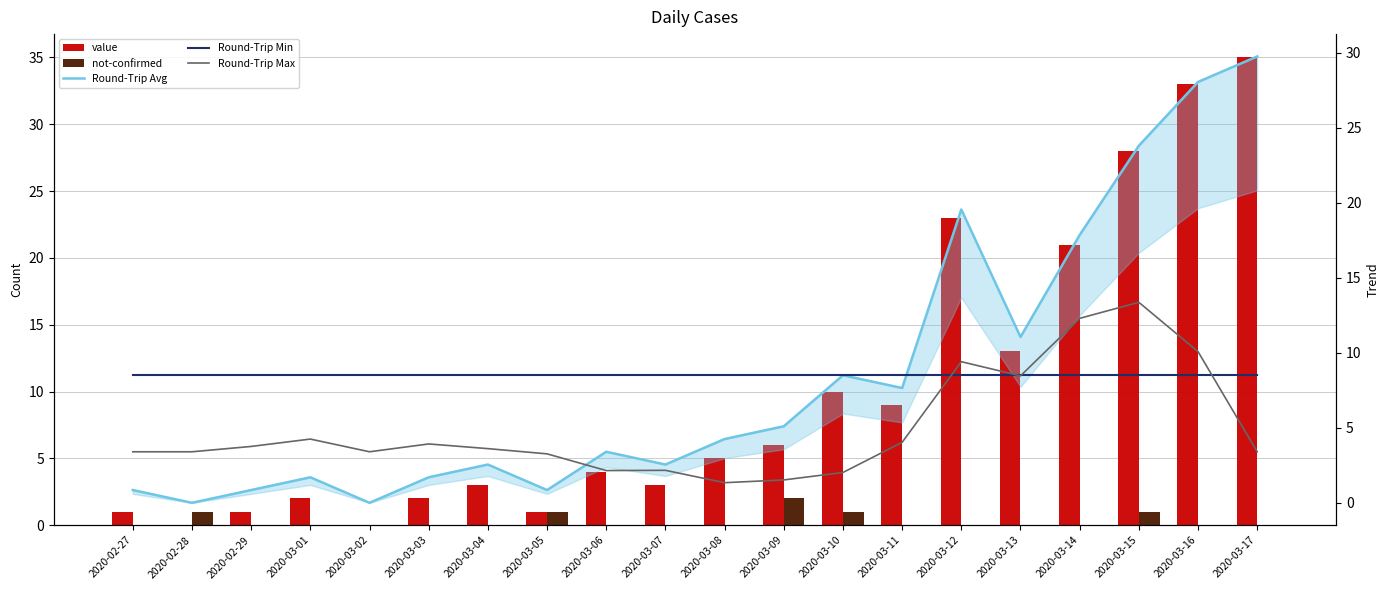

Reading right to left, extract all data points from this chart.

value: 2020-03-17=35.0	2020-03-16=33.0	2020-03-15=28.0	2020-03-14=21.0	2020-03-13=13.0	2020-03-12=23.0	2020-03-11=9.0	2020-03-10=10.0	2020-03-09=6.0	2020-03-08=5.0	2020-03-07=3.0	2020-03-06=4.0	2020-03-05=1.0	2020-03-04=3.0	2020-03-03=2.0	2020-03-02=0.0	2020-03-01=2.0	2020-02-29=1.0	2020-02-28=0.0	2020-02-27=1.0
not-confirmed: 2020-03-17=0.0	2020-03-16=0.0	2020-03-15=1.0	2020-03-14=0.0	2020-03-13=0.0	2020-03-12=0.0	2020-03-11=0.0	2020-03-10=1.0	2020-03-09=2.0	2020-03-08=0.0	2020-03-07=0.0	2020-03-06=0.0	2020-03-05=1.0	2020-03-04=0.0	2020-03-03=0.0	2020-03-02=0.0	2020-03-01=0.0	2020-02-29=0.0	2020-02-28=1.0	2020-02-27=0.0
Round-Trip Avg: 2020-03-17=29.8	2020-03-16=28.1	2020-03-15=23.8	2020-03-14=17.8	2020-03-13=11.0	2020-03-12=19.6	2020-03-11=7.6	2020-03-10=8.5	2020-03-09=5.1	2020-03-08=4.2	2020-03-07=2.5	2020-03-06=3.4	2020-03-05=0.8	2020-03-04=2.5	2020-03-03=1.7	2020-03-02=0.0	2020-03-01=1.7	2020-02-29=0.8	2020-02-28=0.0	2020-02-27=0.8
Round-Trip Min: 2020-03-17=8.5	2020-03-16=8.5	2020-03-15=8.5	2020-03-14=8.5	2020-03-13=8.5	2020-03-12=8.5	2020-03-11=8.5	2020-03-10=8.5	2020-03-09=8.5	2020-03-08=8.5	2020-03-07=8.5	2020-03-06=8.5	2020-03-05=8.5	2020-03-04=8.5	2020-03-03=8.5	2020-03-02=8.5	2020-03-01=8.5	2020-02-29=8.5	2020-02-28=8.5	2020-02-27=8.5
Round-Trip Max: 2020-03-17=3.4	2020-03-16=10.1	2020-03-15=13.4	2020-03-14=12.3	2020-03-13=8.5	2020-03-12=9.4	2020-03-11=4.0	2020-03-10=2.0	2020-03-09=1.5	2020-03-08=1.3	2020-03-07=2.2	2020-03-06=2.1	2020-03-05=3.3	2020-03-04=3.6	2020-03-03=3.9	2020-03-02=3.4	2020-03-01=4.2	2020-02-29=3.8	2020-02-28=3.4	2020-02-27=3.4